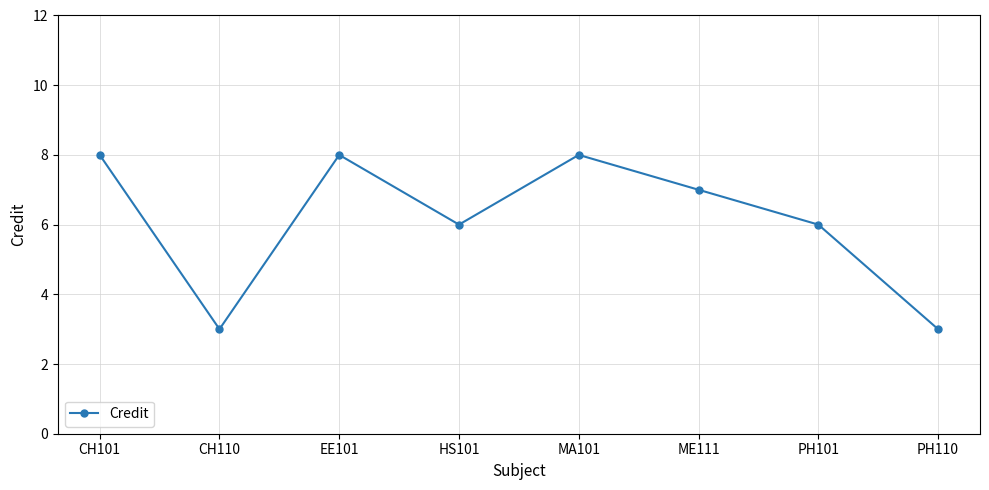

How many series are shown in this chart?

1